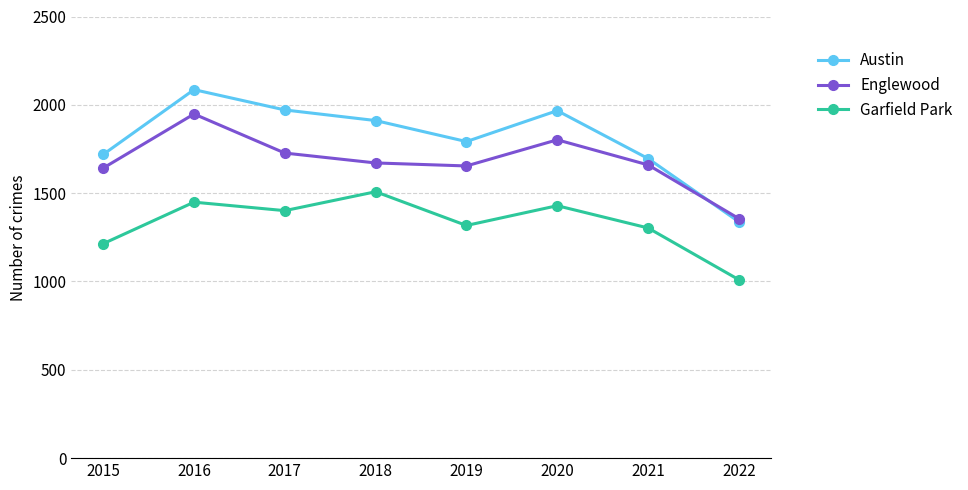

Does the chart display data point markers on the line(s)?

Yes